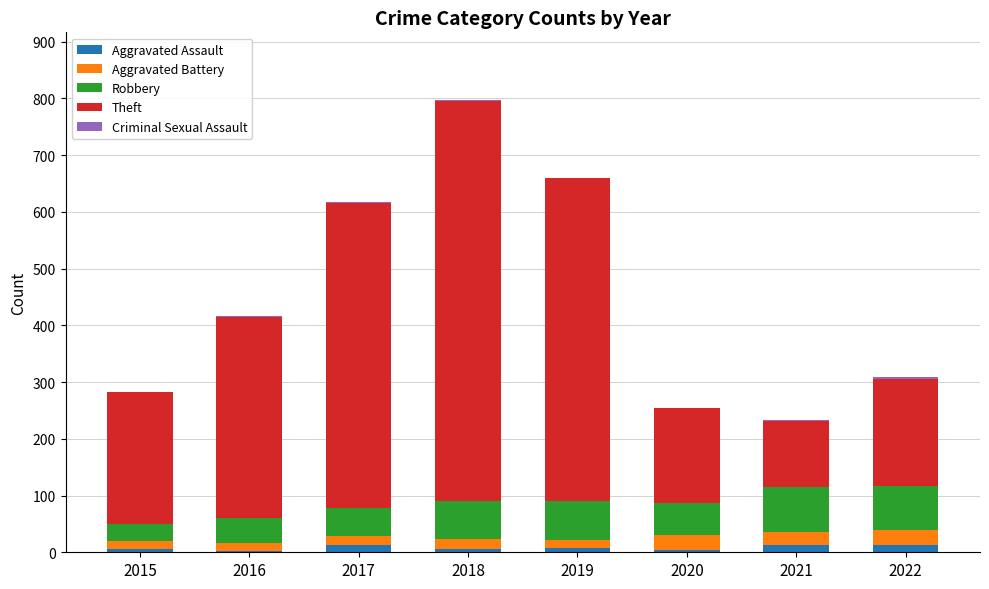

Is it true that Aggravated Assault equals 5 at 2018?

True